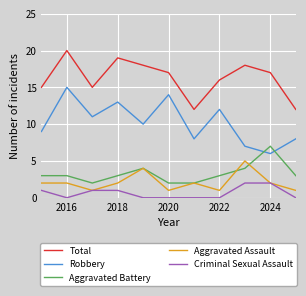

Which series has the largest total across all categories?

Total